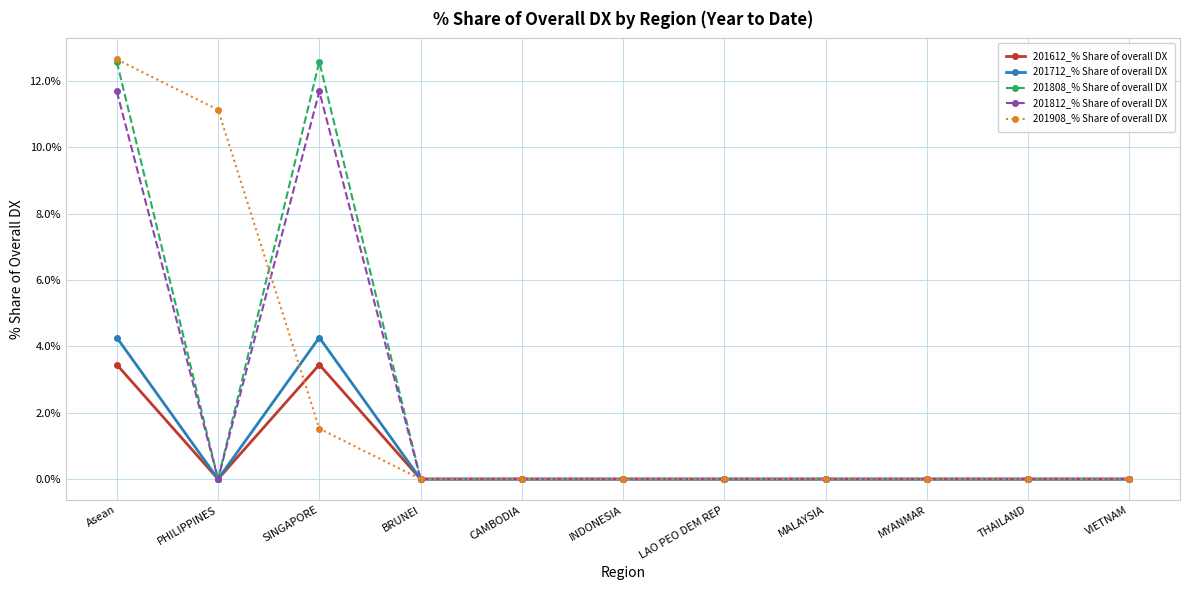

How many data points does each series have?

11